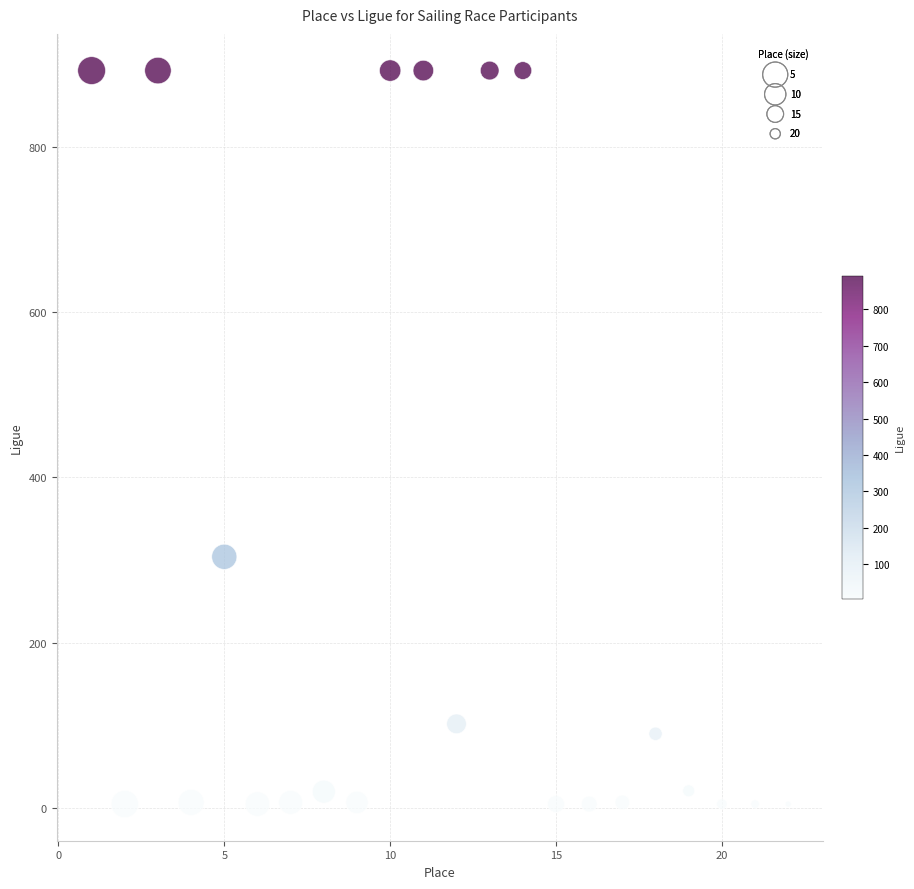

What is the range of Y values (max minus min)?

887